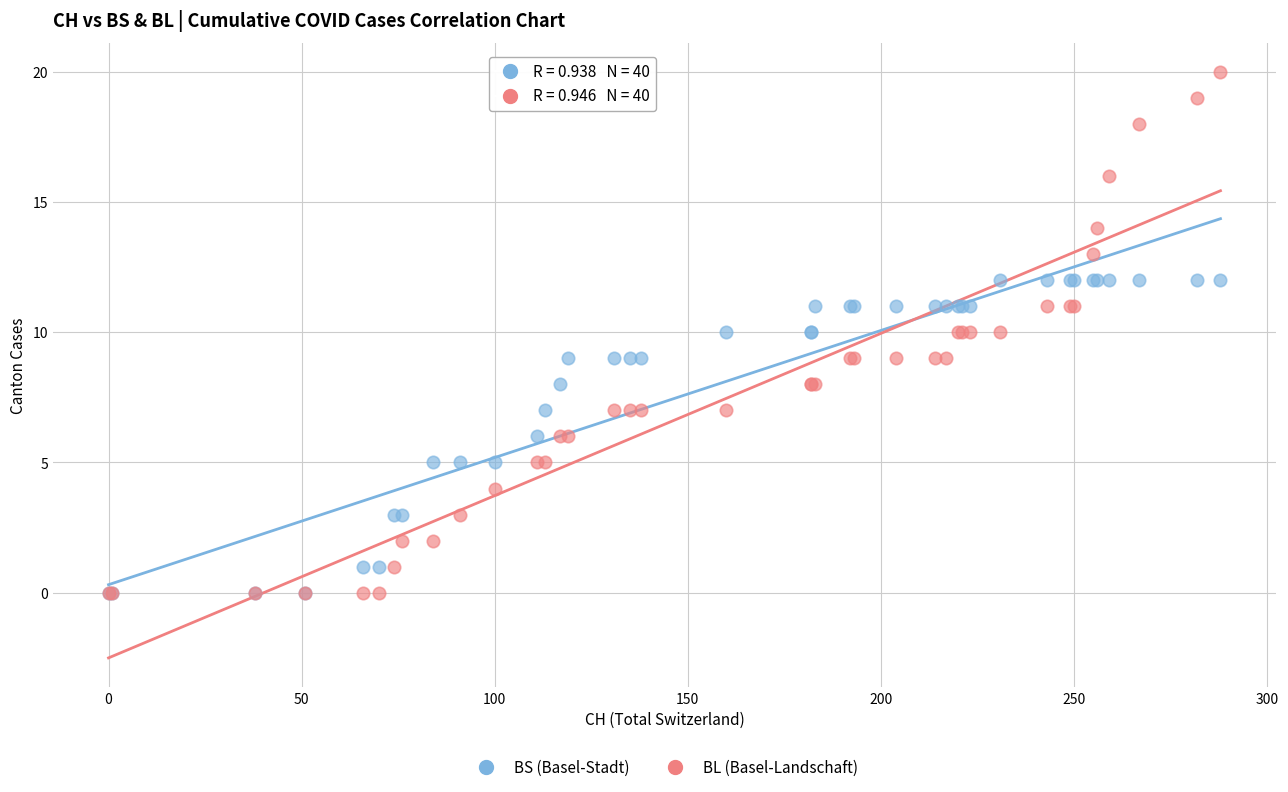

Which series has the widest spread of Y values?

BL (Basel-Landschaft)